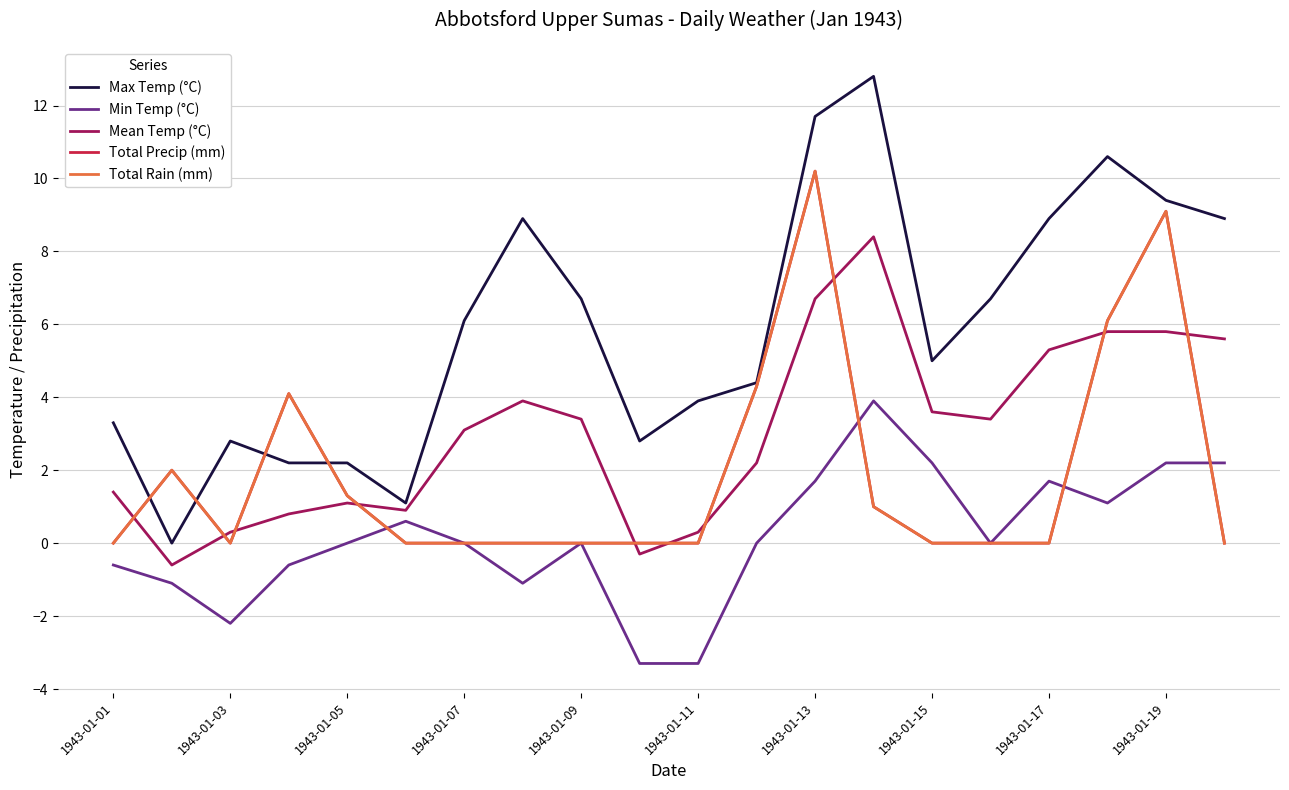

True or false: Total Rain (mm) has more than 2 points higher than both neighbors.

True